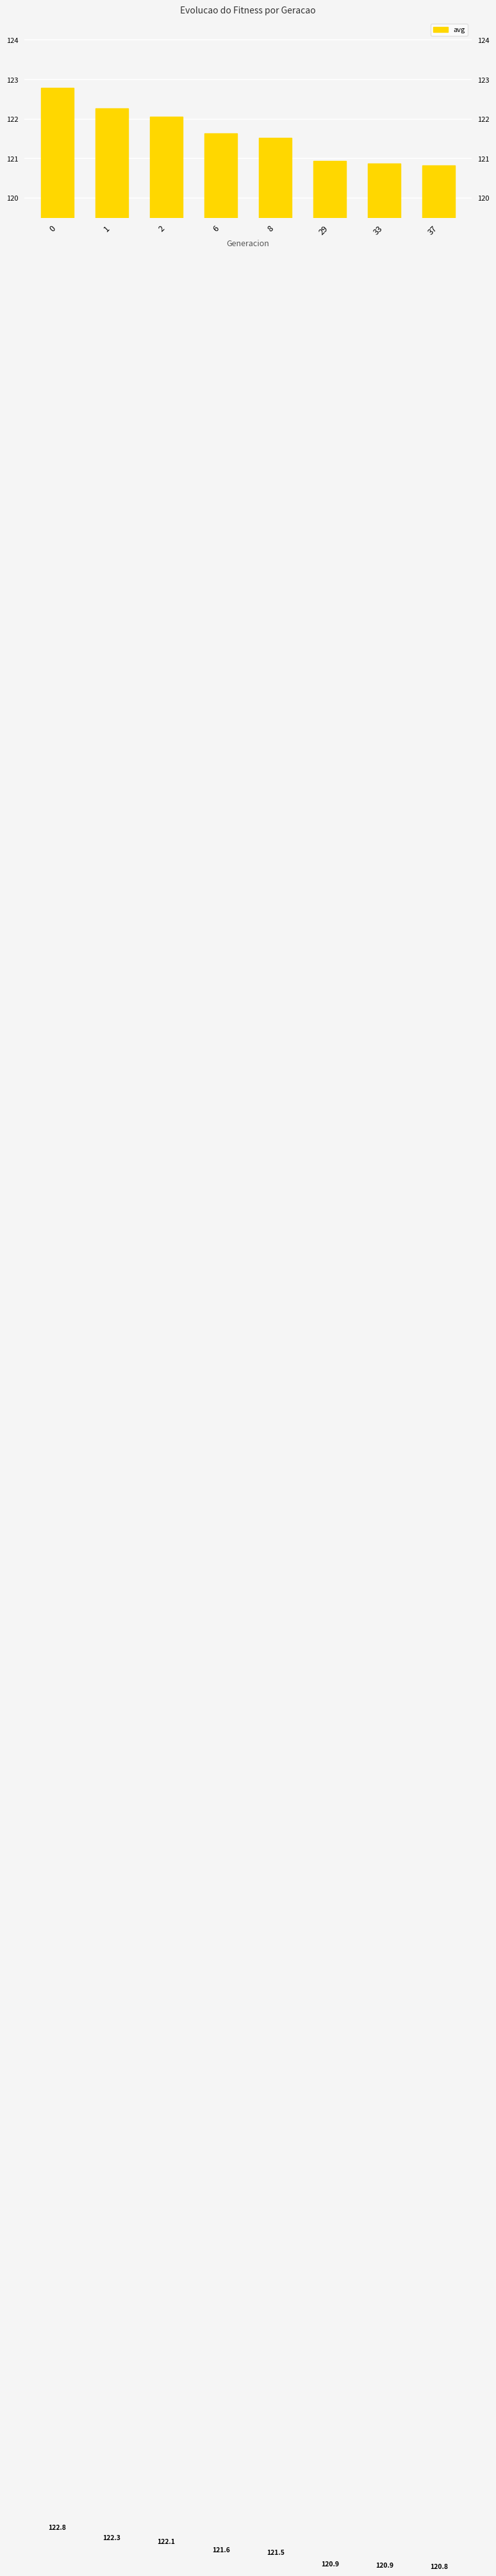

Reading left to right, transcribe all the data shown in this chart.

122.8	122.3	122.1	121.6	121.5	120.9	120.9	120.8